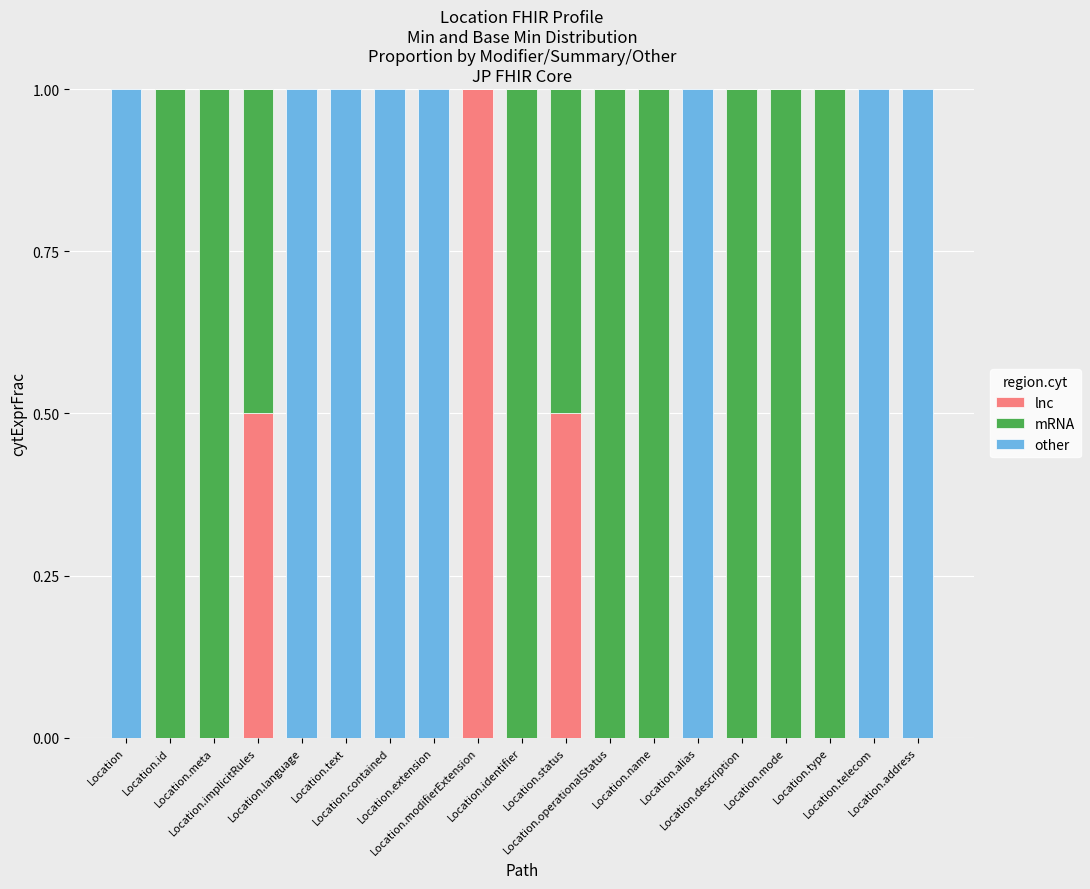

What is the highest value of the lnc series?

1.0